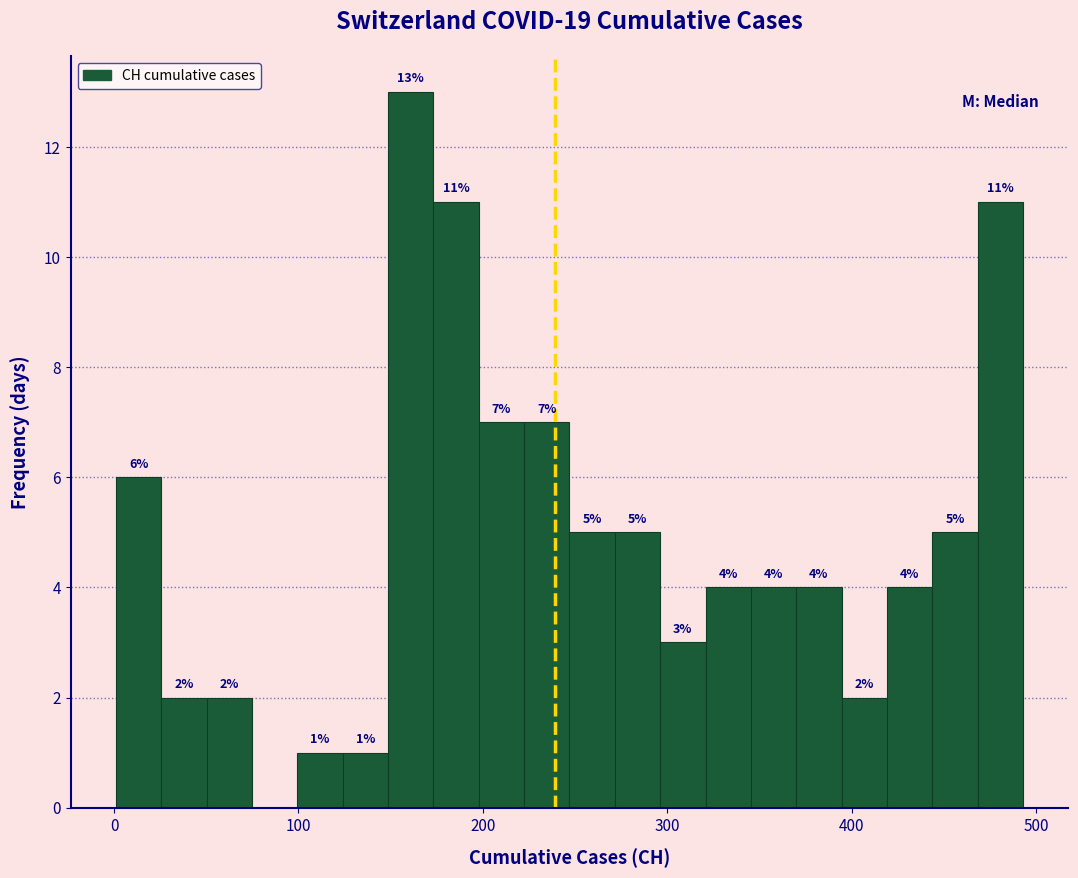

Around what value on the x-axis is the tallest bar? Give the approximate position of its centre, as read against the axis.

160